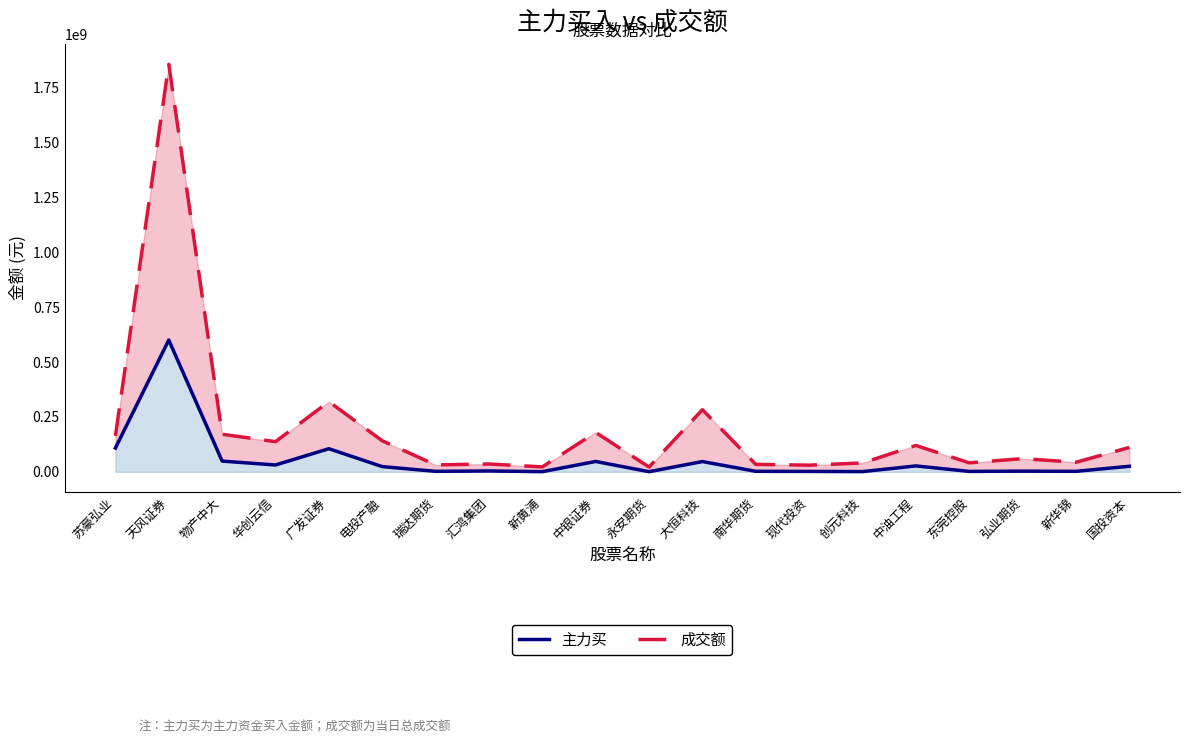

What is the value of the 成交额 point at the 3rd from the left?

171199298